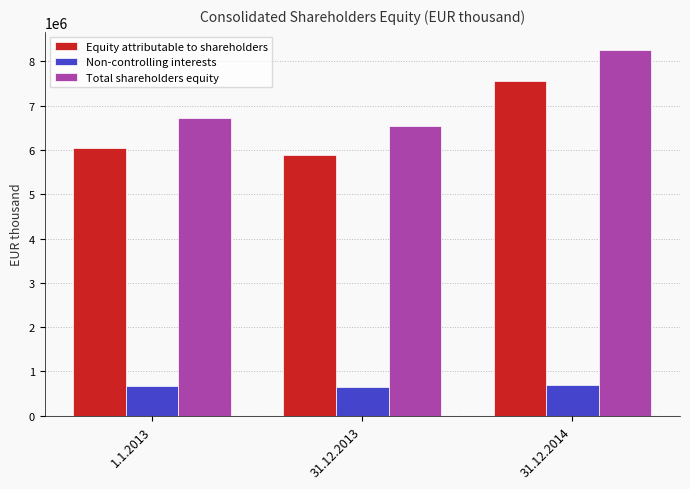

What is the smallest value displayed?

641591